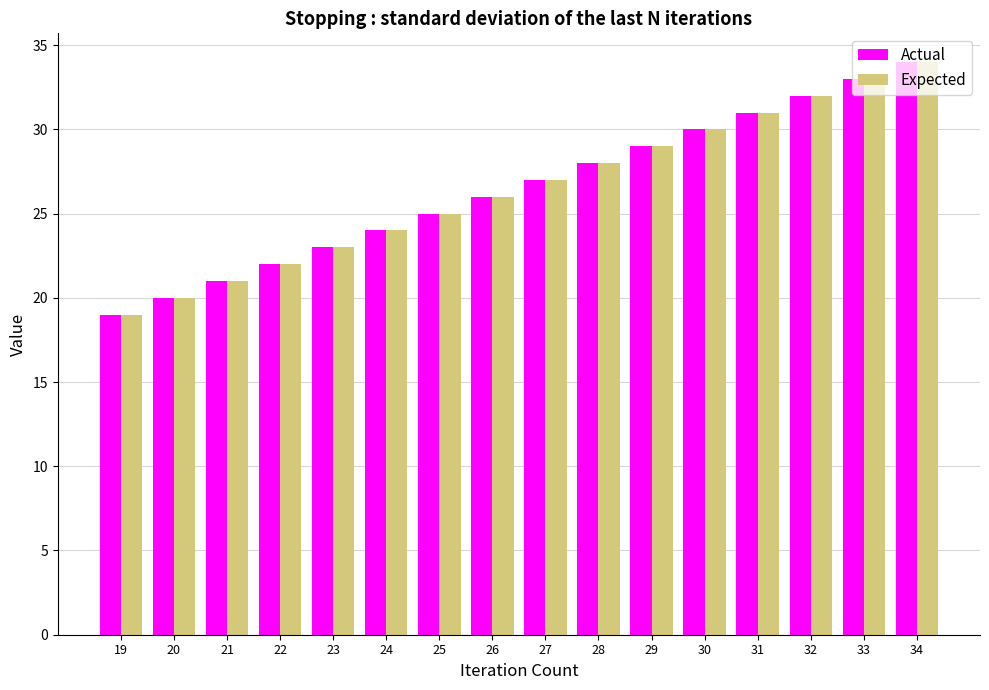

Reading right to left, list all the values displayed in this chart.

Actual: 34	33	32	31	30	29	28	27	26	25	24	23	22	21	20	19
Expected: 34	33	32	31	30	29	28	27	26	25	24	23	22	21	20	19